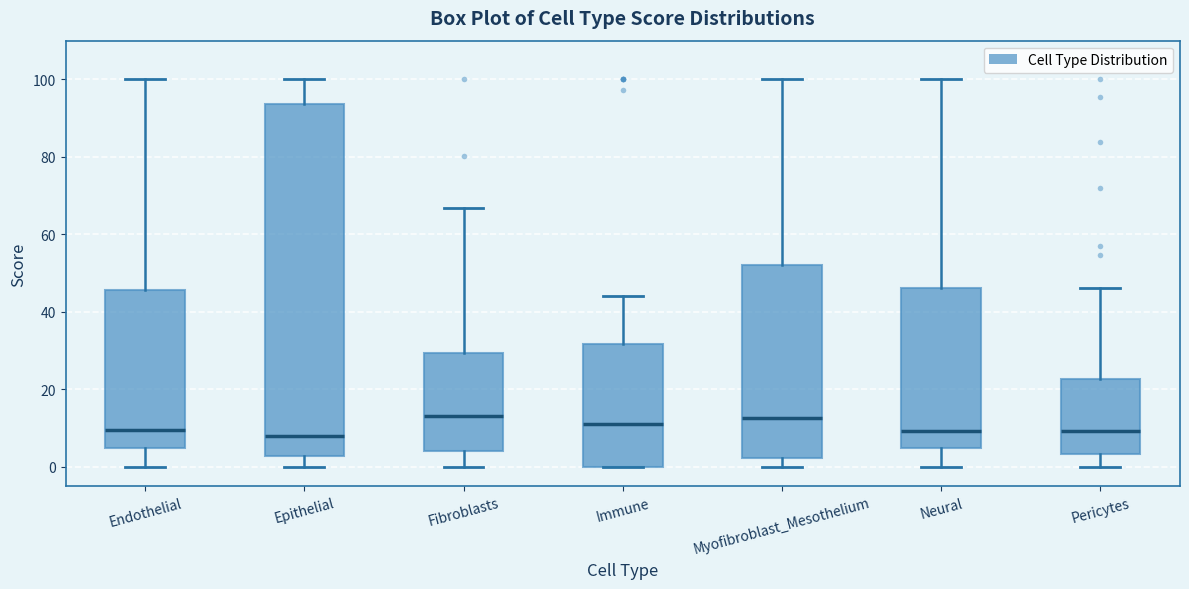

Where is the lower edge of the box for Immune on the y-axis? The values are not printed on the chart, so give them approximately, as read against the axis.

0